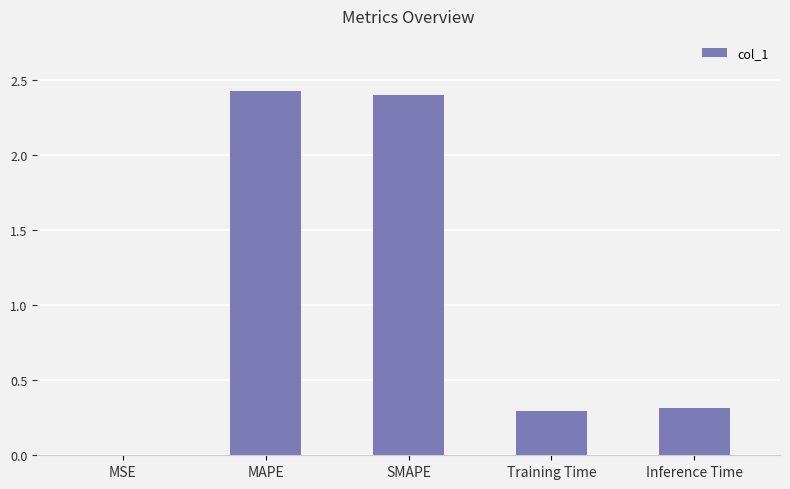

Which label corresponds to the largest value in the chart?

MAPE